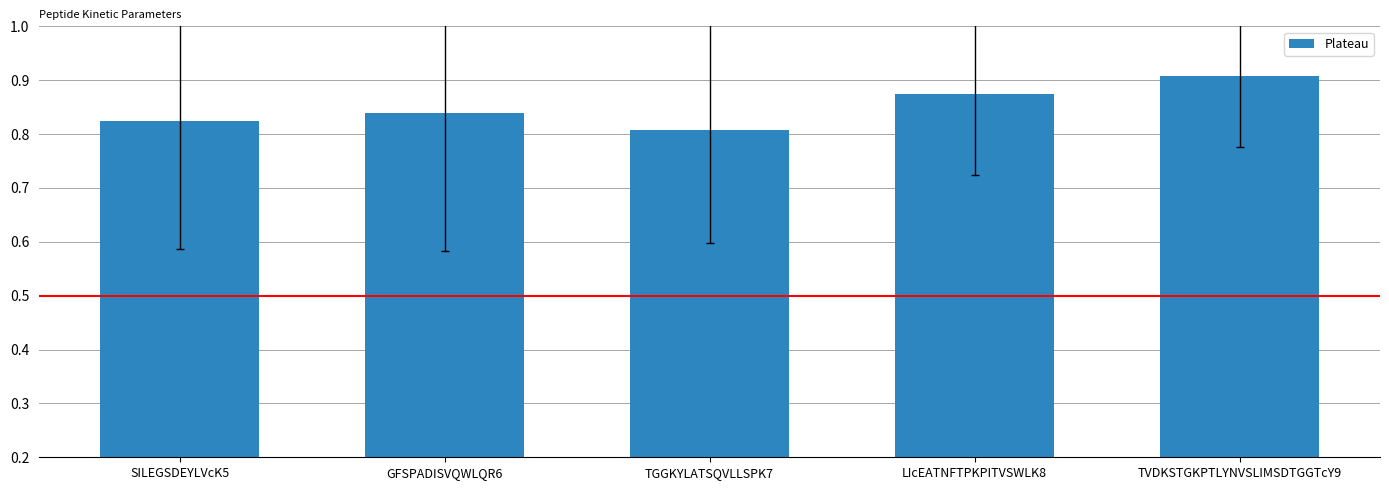

True or false: the data shows 0.9 at TVDKSTGKPTLYNVSLIMSDTGGTcY9.

True